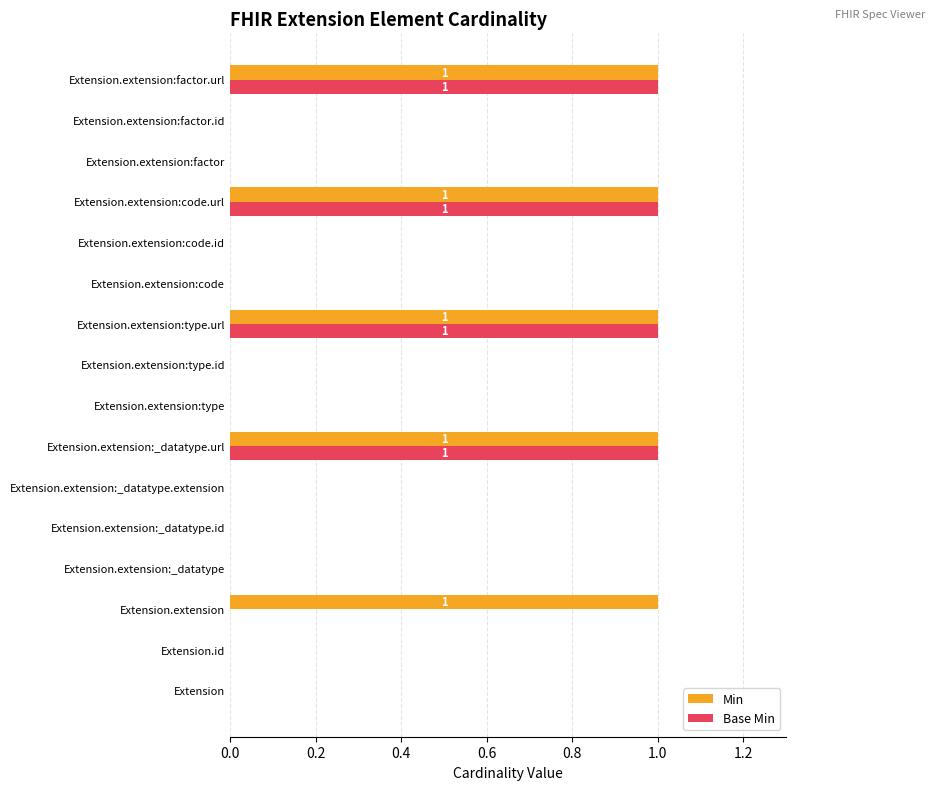

What is the sum of all Base Min values?

4